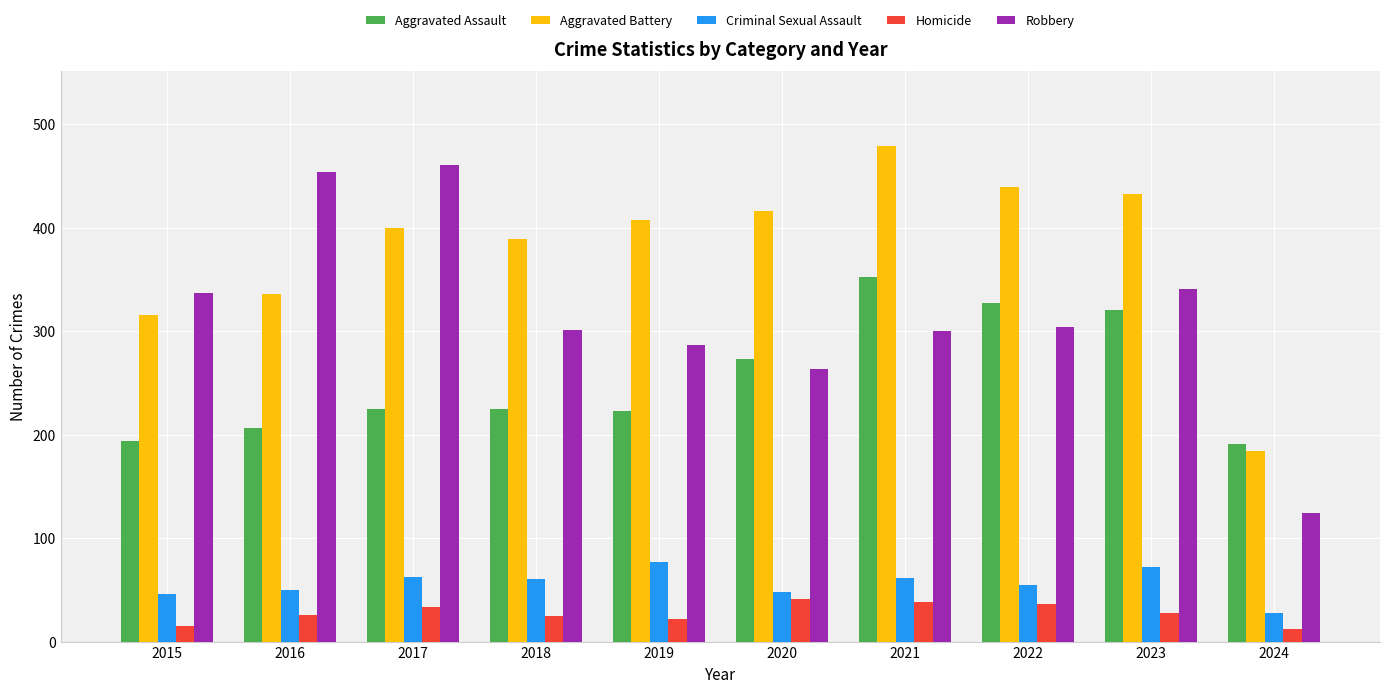

Which series has the widest spread of values?

Robbery